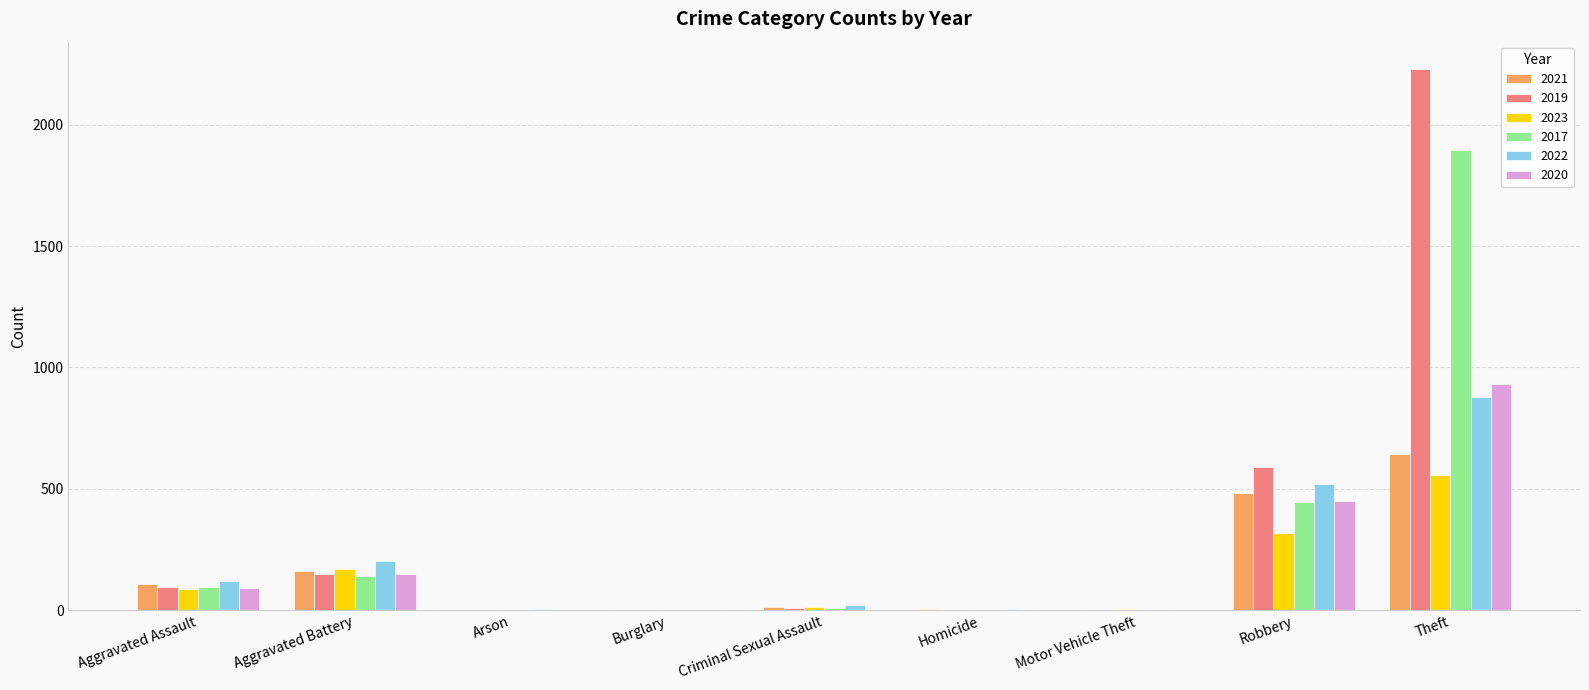

Is it true that 2019 equals 1 at Burglary?

True